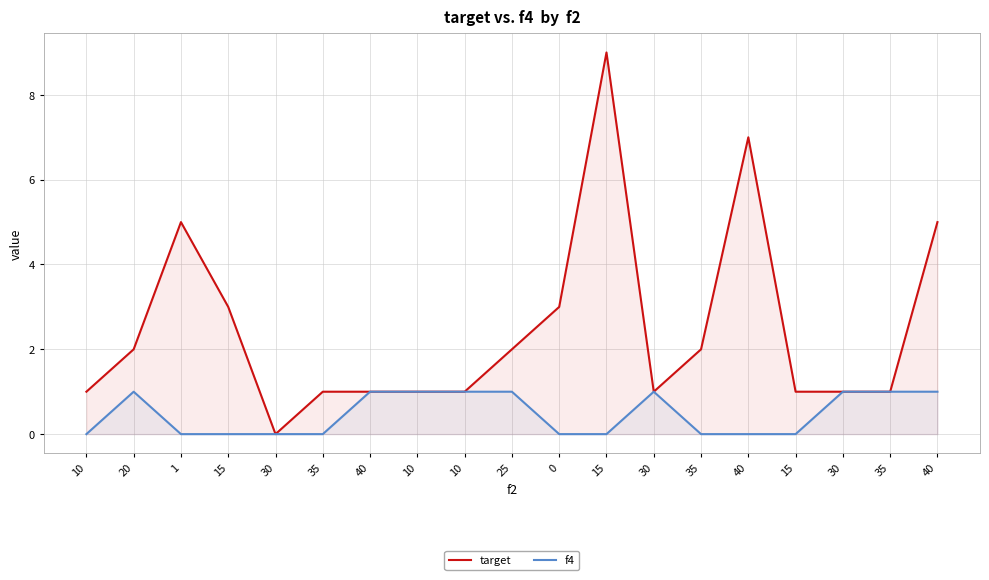

Reading left to right, transcribe all the data shown in this chart.

target: 1	2	5	3	0	1	1	1	1	2	3	9	1	2	7	1	1	1	5
f4: 0	1	0	0	0	0	1	1	1	1	0	0	1	0	0	0	1	1	1